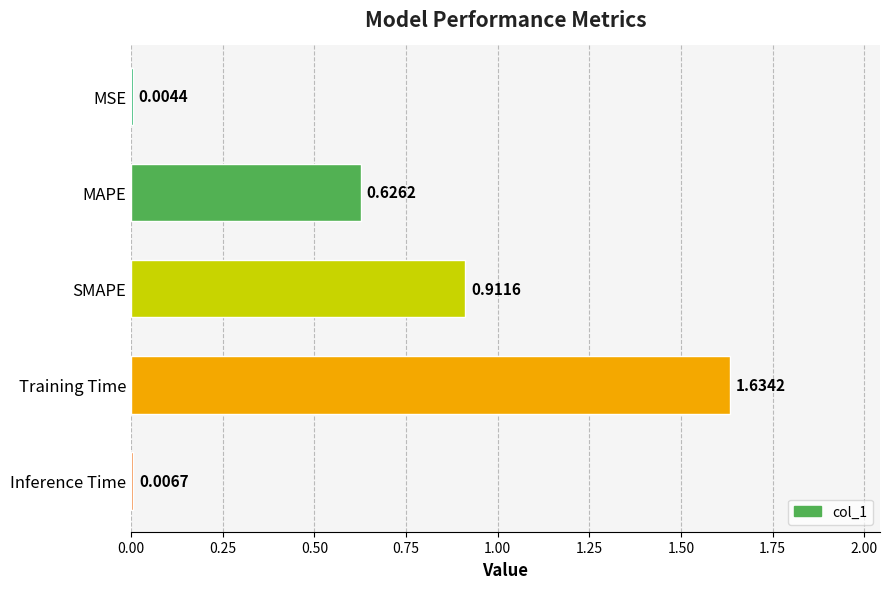

Which label corresponds to the largest value in the chart?

Training Time